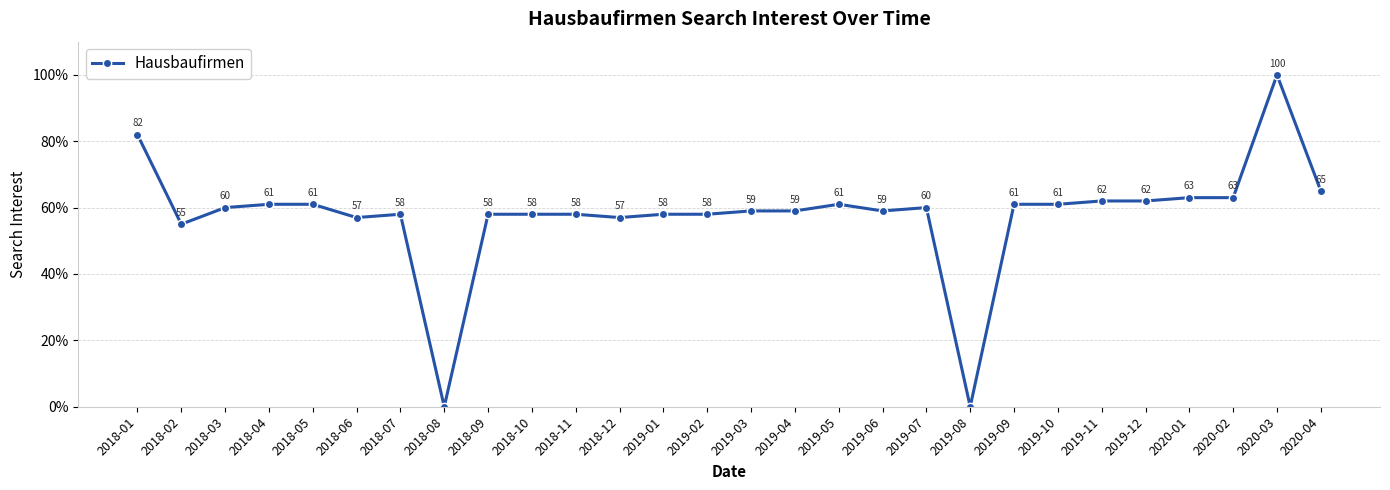

Reading left to right, what are all the values shown in this chart?

82	55	60	61	61	57	58	0	58	58	58	57	58	58	59	59	61	59	60	0	61	61	62	62	63	63	100	65